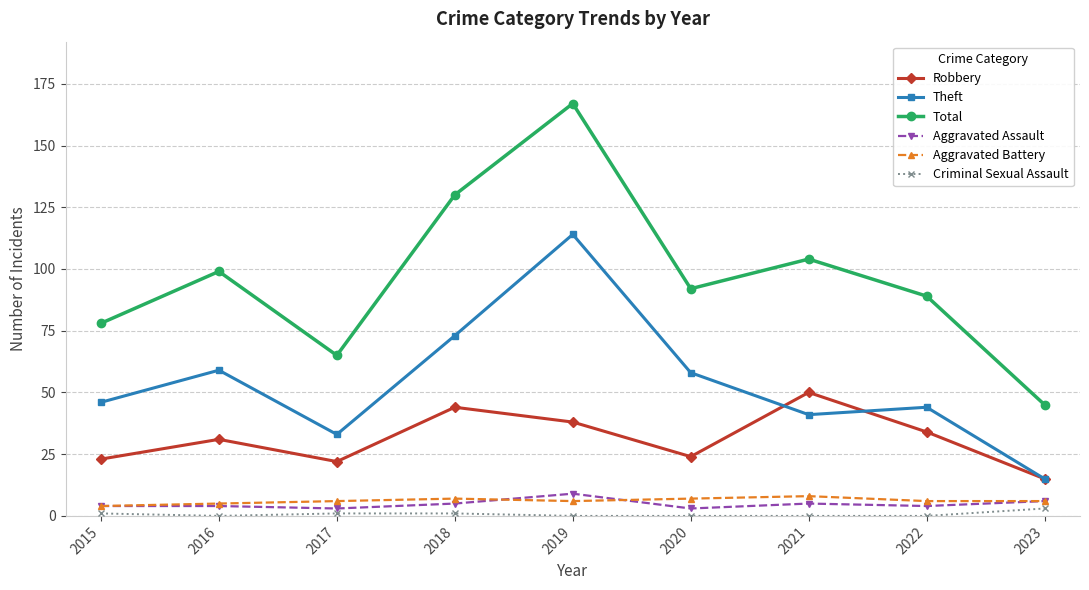

Reading left to right, extract all data points from this chart.

Robbery: 2015=23	2016=31	2017=22	2018=44	2019=38	2020=24	2021=50	2022=34	2023=15
Theft: 2015=46	2016=59	2017=33	2018=73	2019=114	2020=58	2021=41	2022=44	2023=15
Total: 2015=78	2016=99	2017=65	2018=130	2019=167	2020=92	2021=104	2022=89	2023=45
Aggravated Assault: 2015=4	2016=4	2017=3	2018=5	2019=9	2020=3	2021=5	2022=4	2023=6
Aggravated Battery: 2015=4	2016=5	2017=6	2018=7	2019=6	2020=7	2021=8	2022=6	2023=6
Criminal Sexual Assault: 2015=1	2016=0	2017=1	2018=1	2019=0	2020=0	2021=0	2022=0	2023=3